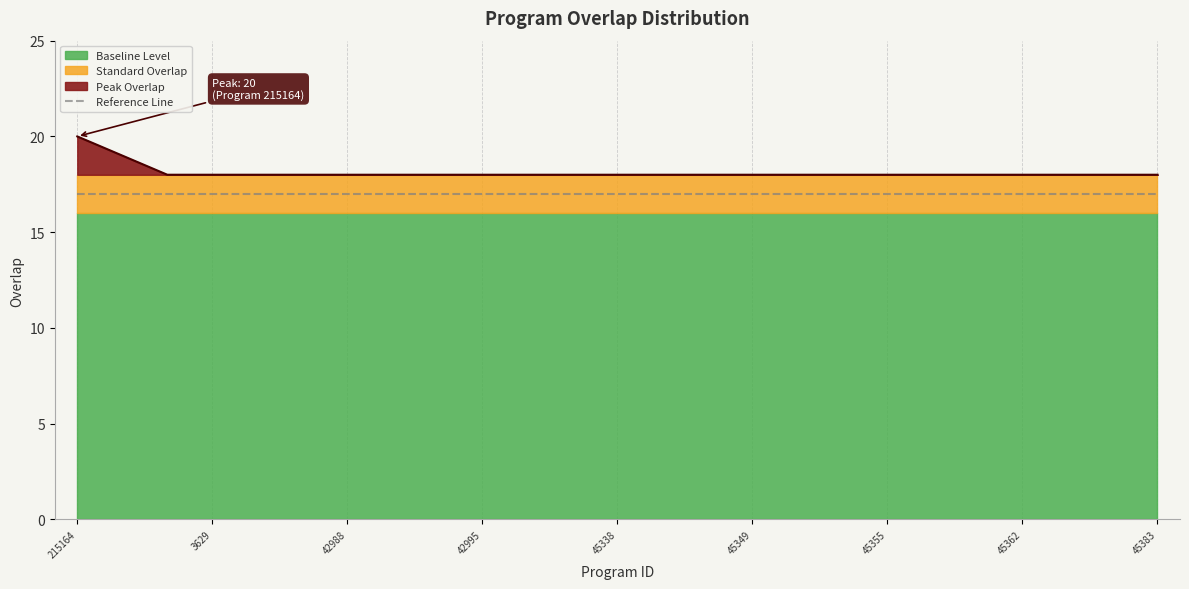

Reading left to right, what are all the values shown in this chart?

215164=20	50270=19	1358=18	3629=18	5237=18	42986=18	42988=18	42991=18	42992=18	42995=18	45320=18	45323=18	45338=18	45342=18	45348=18	45349=18	45350=18	45351=18	45355=18	45356=18	45360=18	45362=18	45370=18	45374=18	45383=18